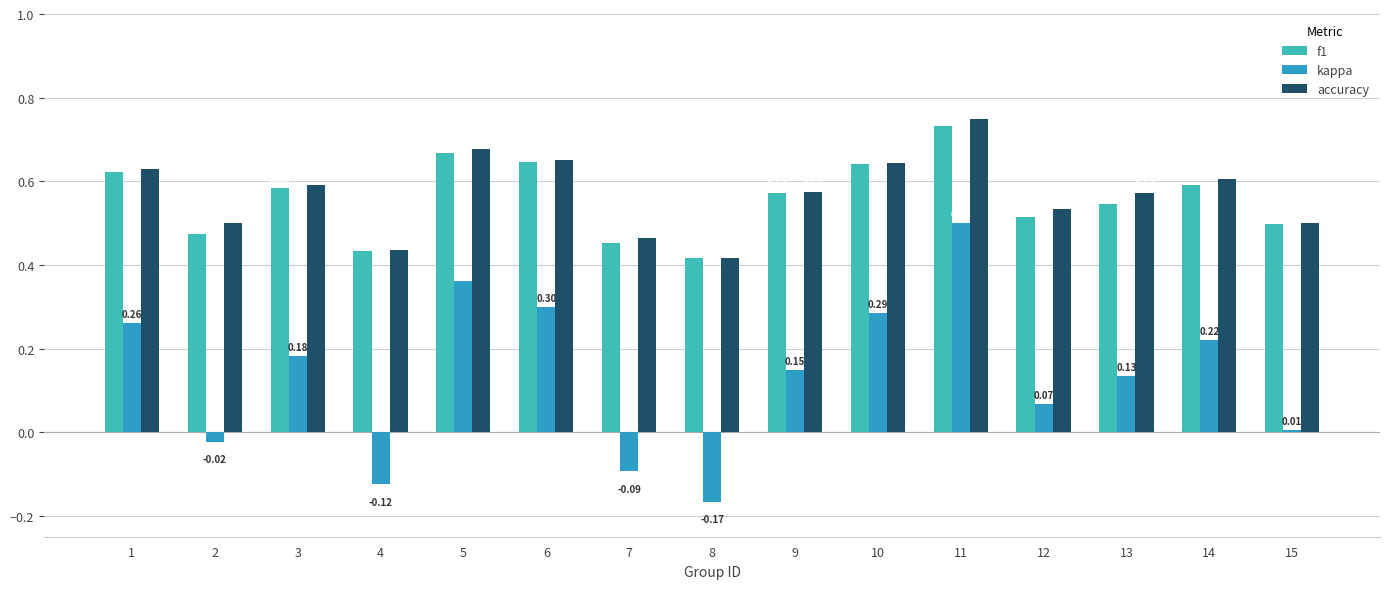

What is the difference between the maximum and minimum values in the f1 series?

0.3